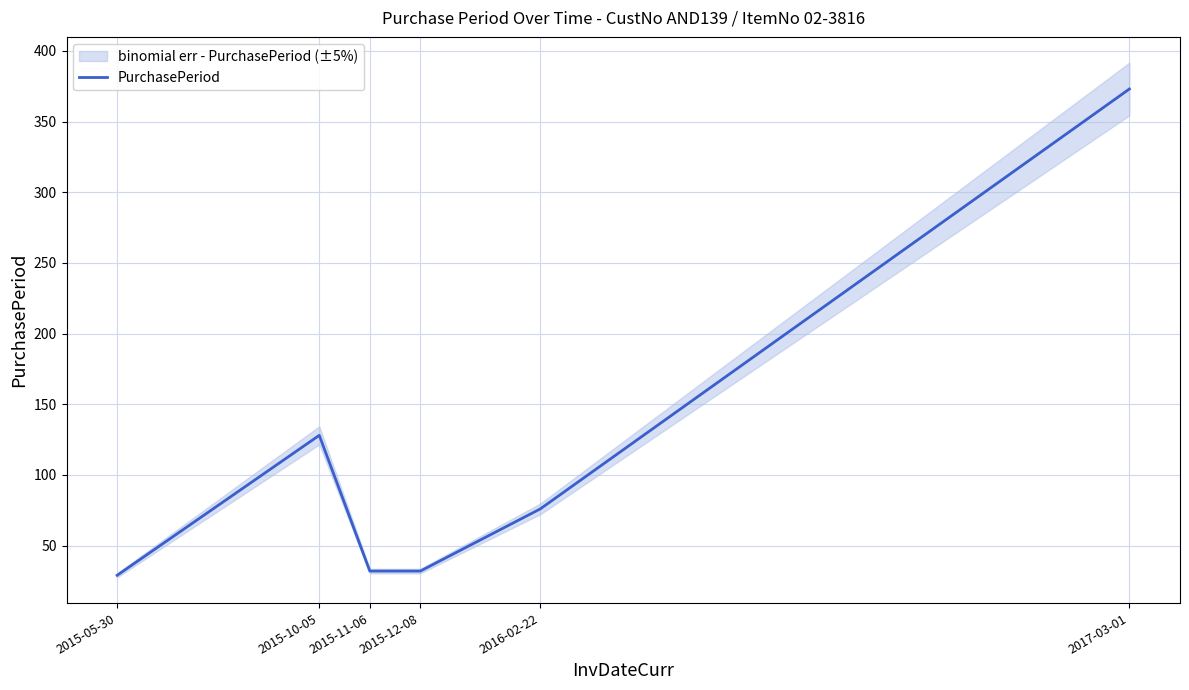

List the labels in order of value, smallest first.

2015-05-30, 2015-11-06, 2015-12-08, 2016-02-22, 2015-10-05, 2017-03-01